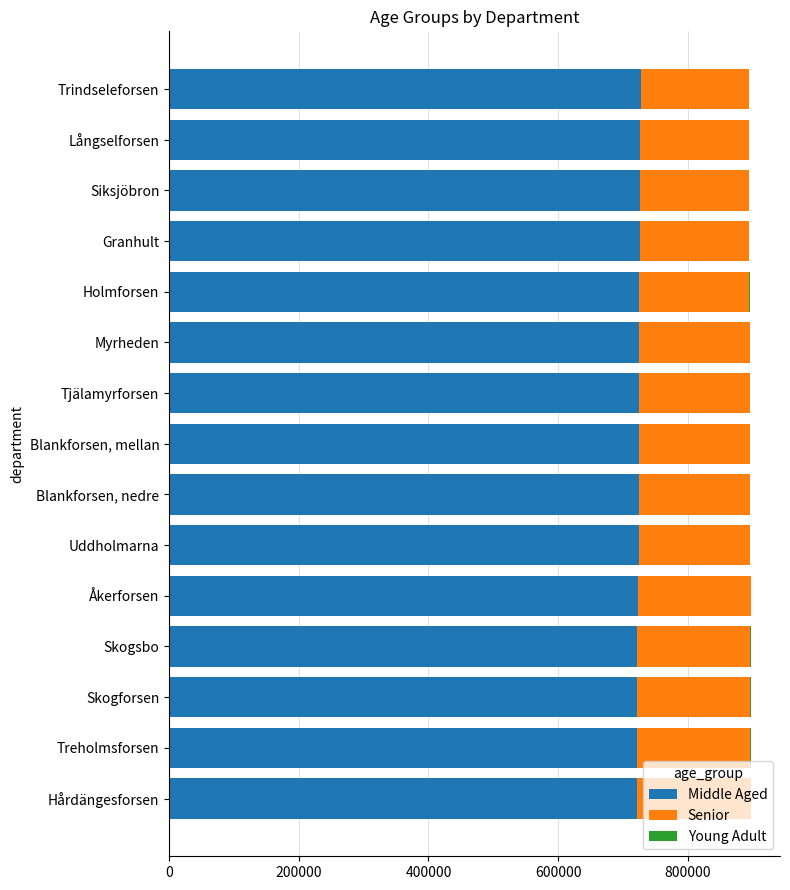

How many series are shown in this chart?

3